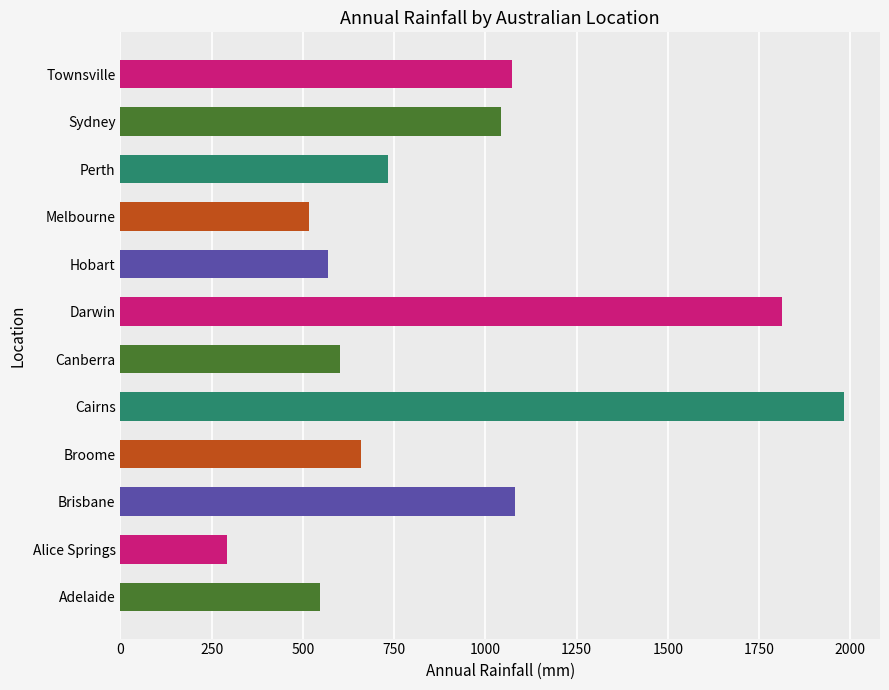

How many bars are there in total?

12